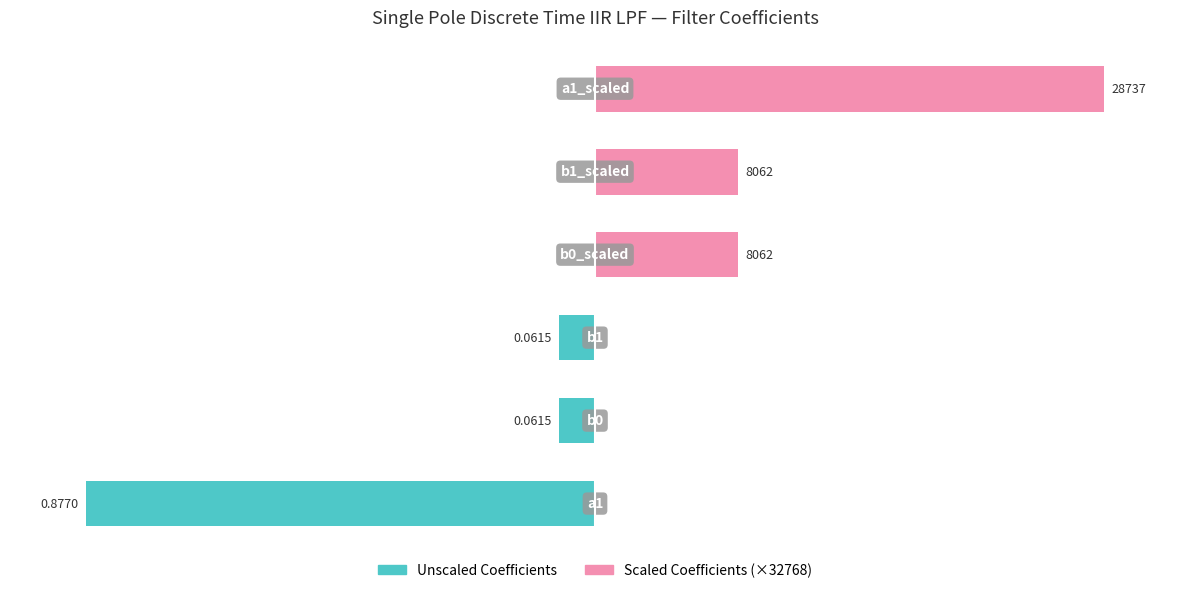

The value of Unscaled Coefficients at 2 is -2.5. True or false?

False